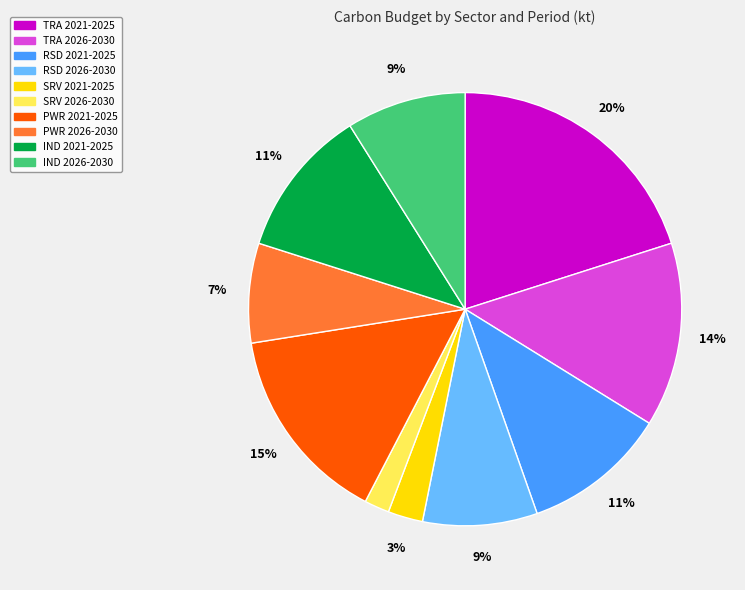

The TRA 2026-2030 slice represents 14% of the pie. True or false?

True